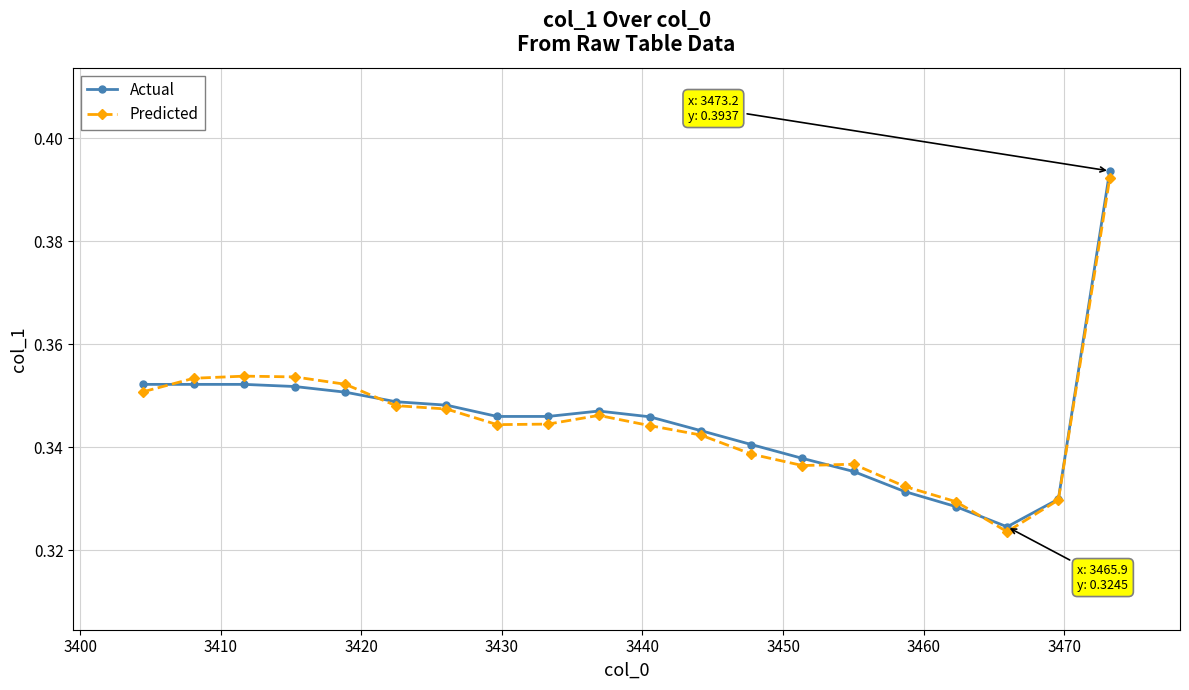

How many distinct data groups are displayed?

2